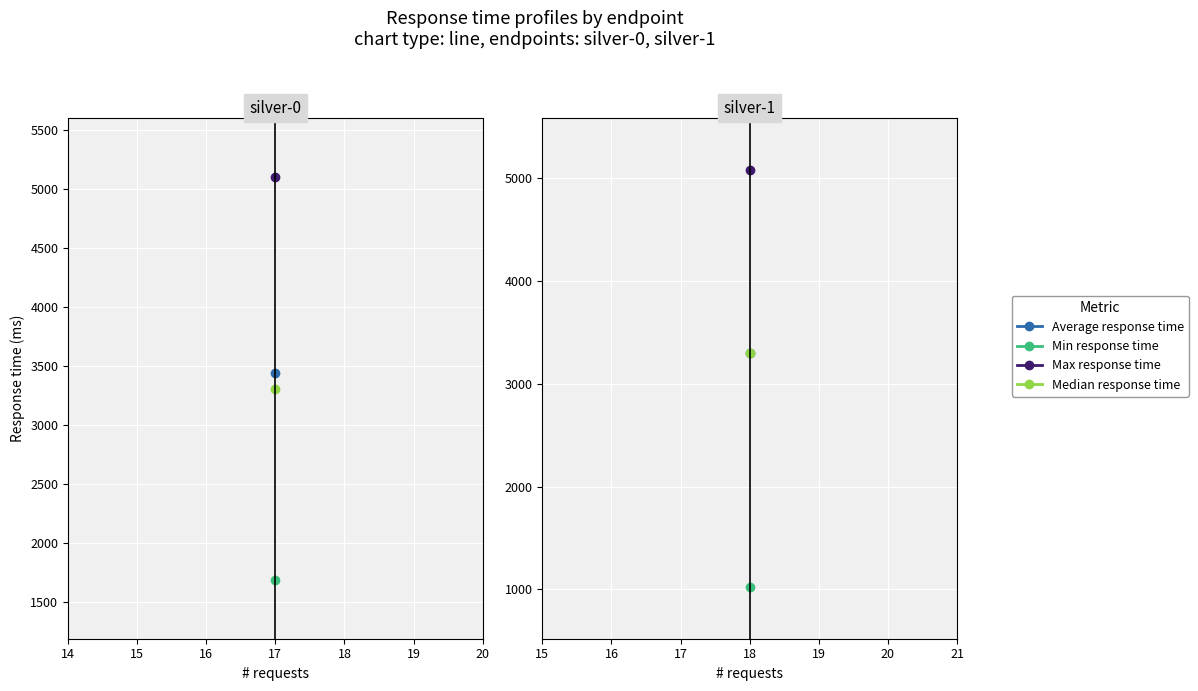

What is the sum of all Median response time values?

6600